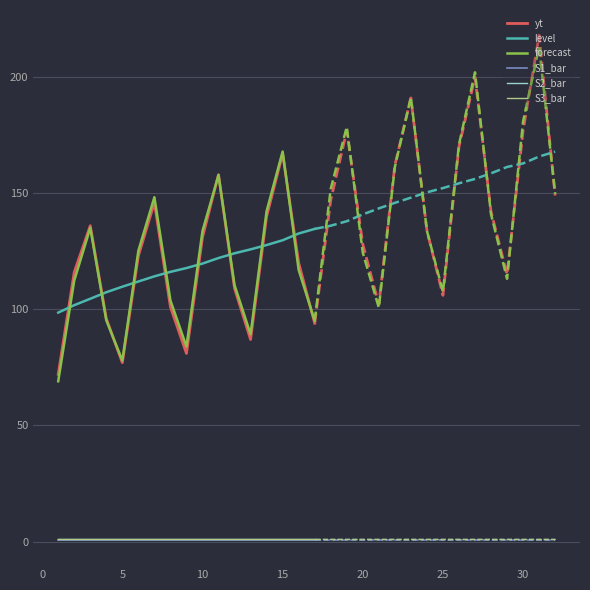

True or false: forecast and S1_bar intersect in this chart.

False